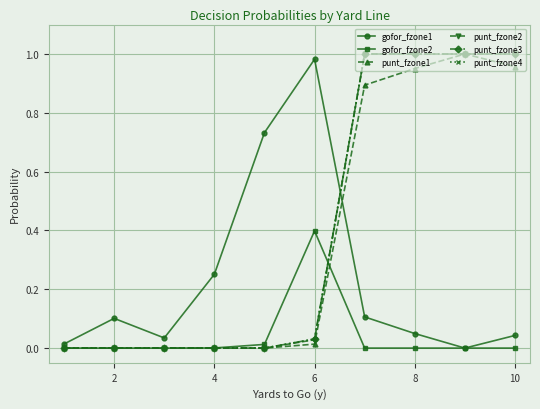

Does the chart have visible grid lines?

Yes